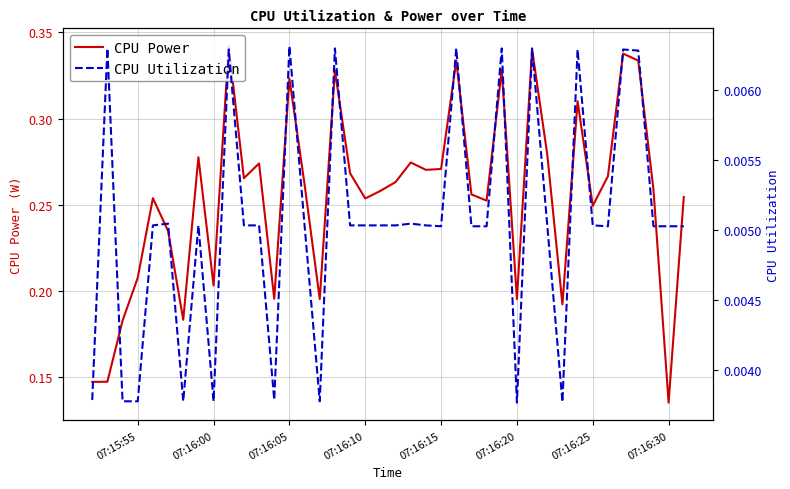

At 07:16:10, list the series in order from smallest to largest.

CPU Utilization, CPU Power